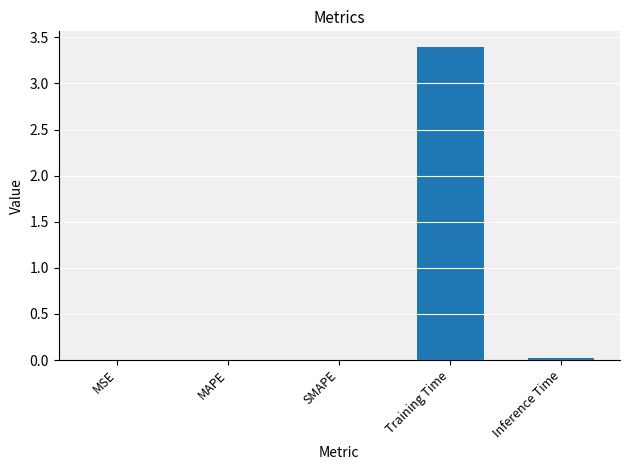

What is the sum of all values?

3.4